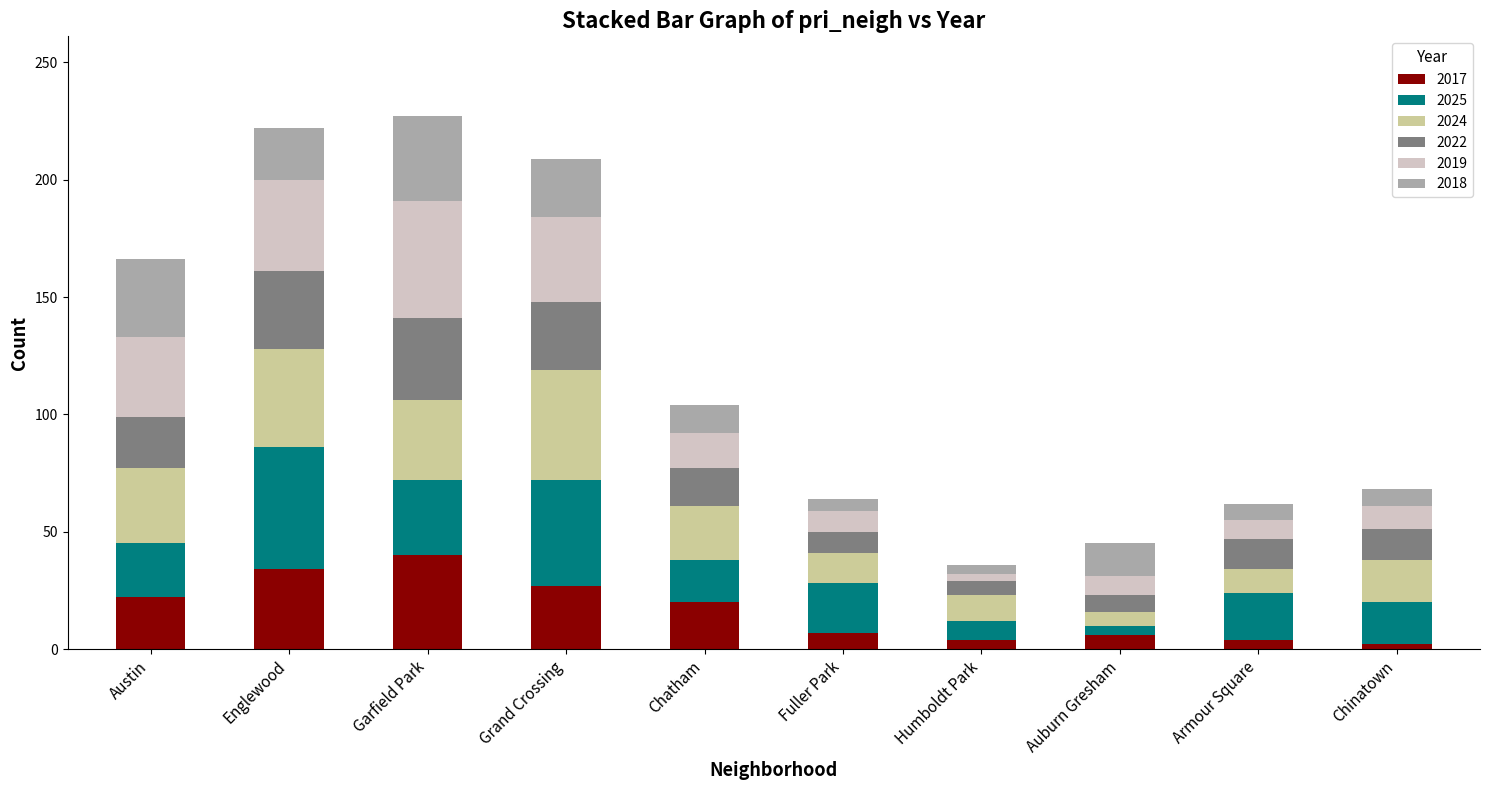

Which category has the highest value in the 2017 series?

Garfield Park